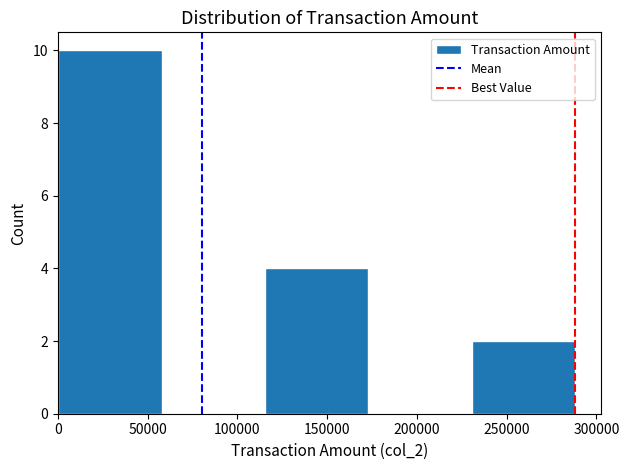

Which range on the x-axis has the tallest bar?

0 to 60000